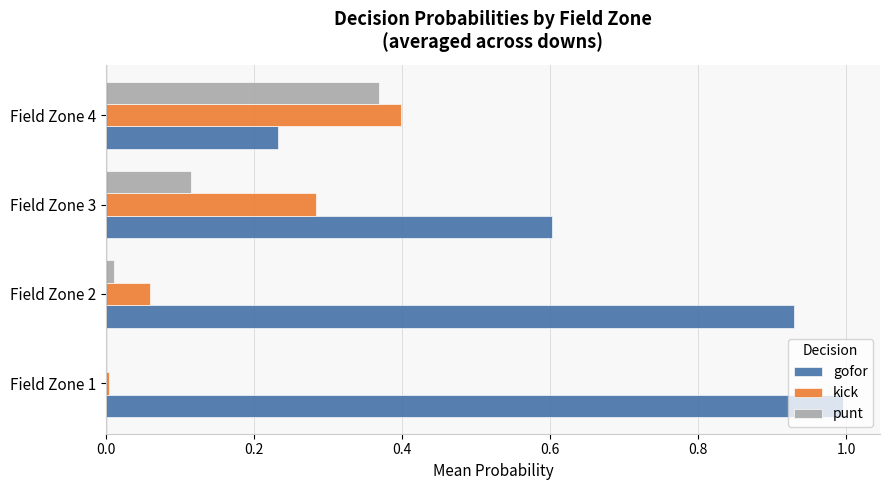

Between Field Zone 1 and Field Zone 4, which series saw the biggest shift?

gofor